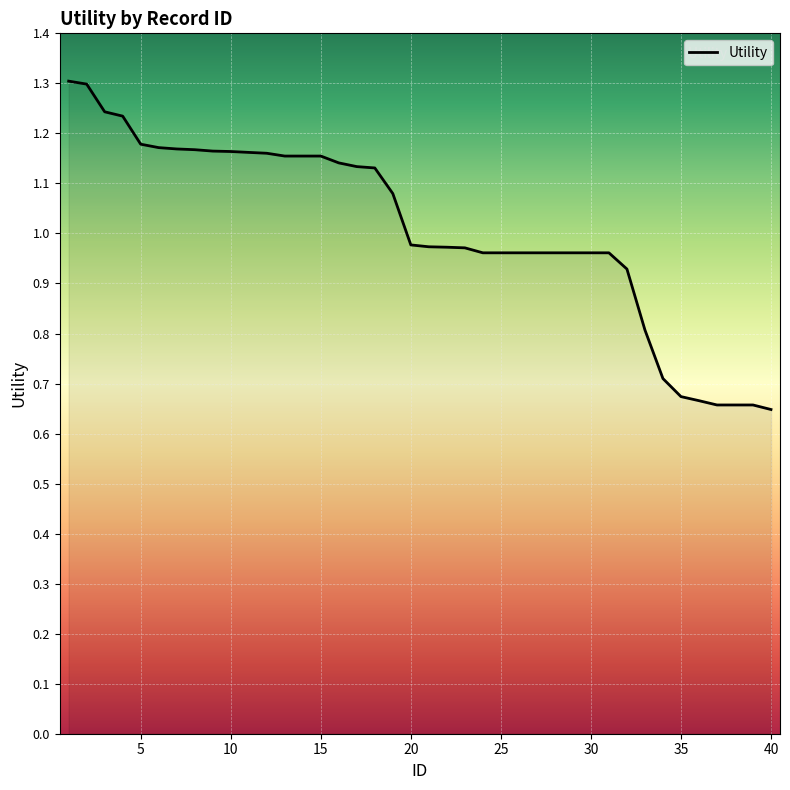

What is the maximum value shown in the chart?

1.3